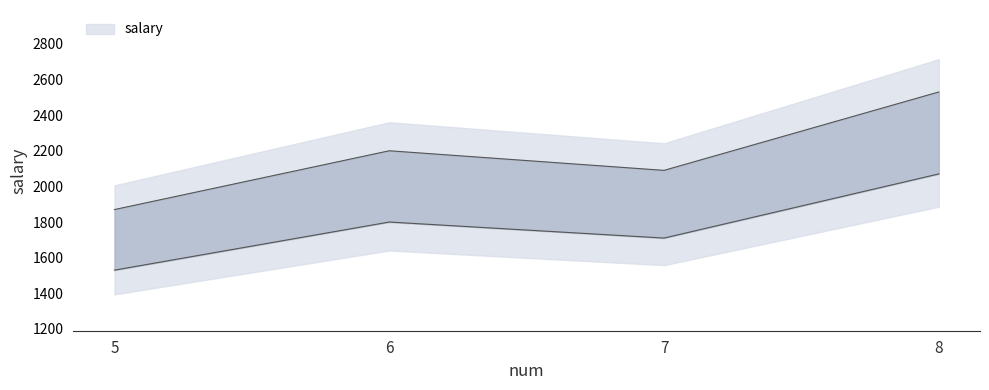

Reading right to left, transcribe all the data shown in this chart.

8=2530.0	7=2090.0	6=2200.0	5=1870.0